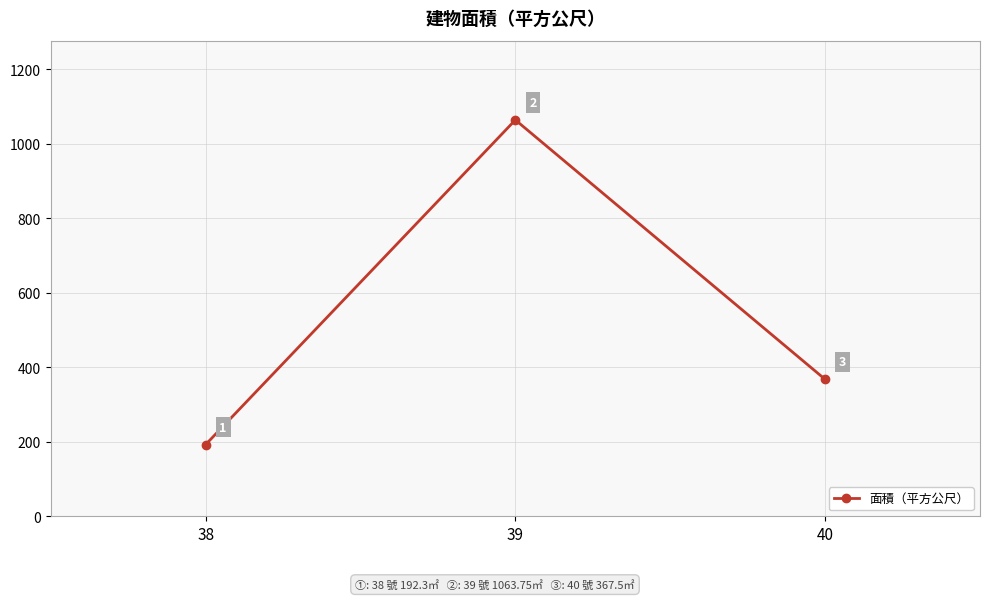

Where is the data nearest to the value 628?

40